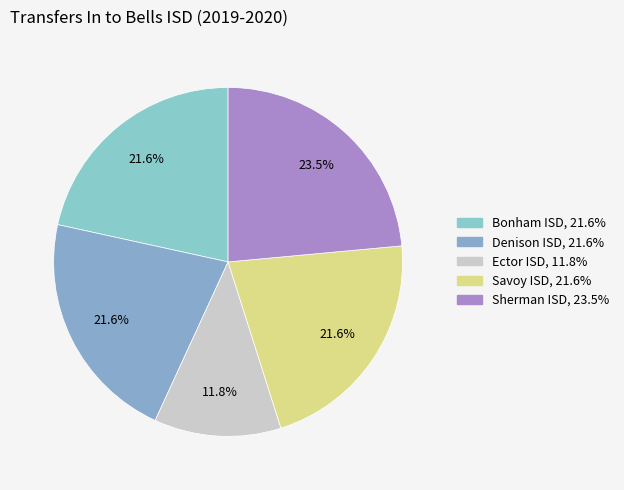

What percentage is the Savoy ISD slice, to the nearest percent?

22%